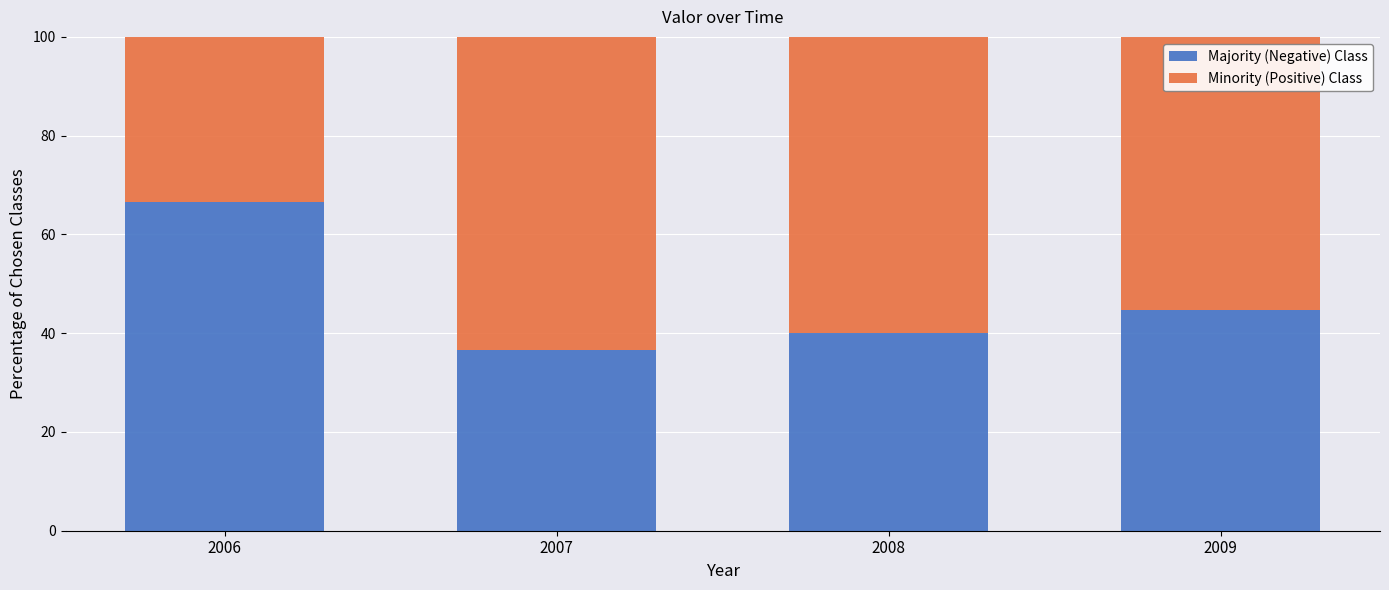

Rank the categories by Majority (Negative) Class value from lowest to highest.

2007, 2008, 2009, 2006